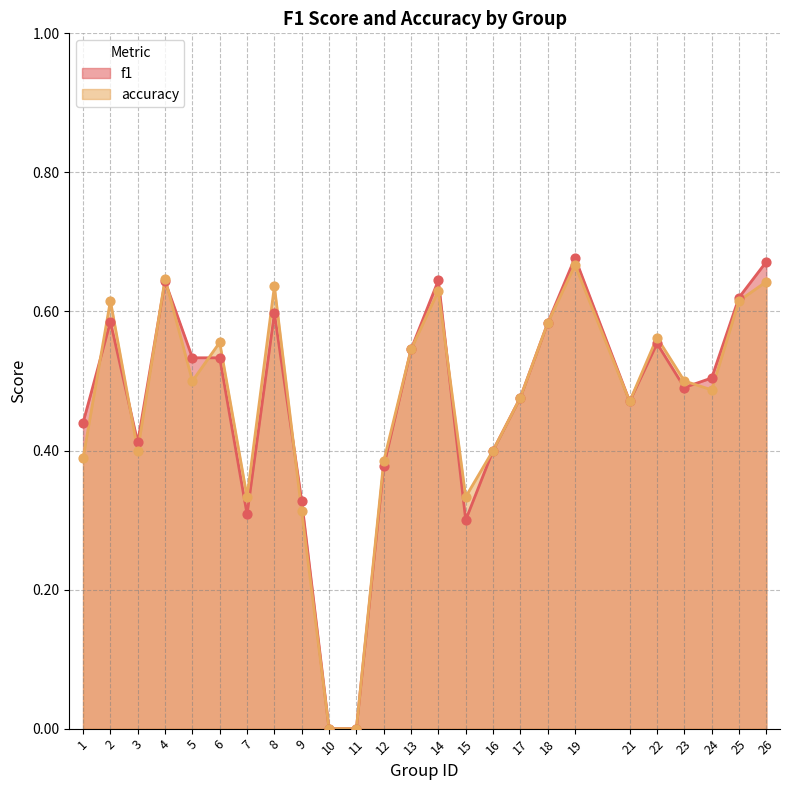

Is the value of f1 at 21 greater than the value of accuracy at 24?

No